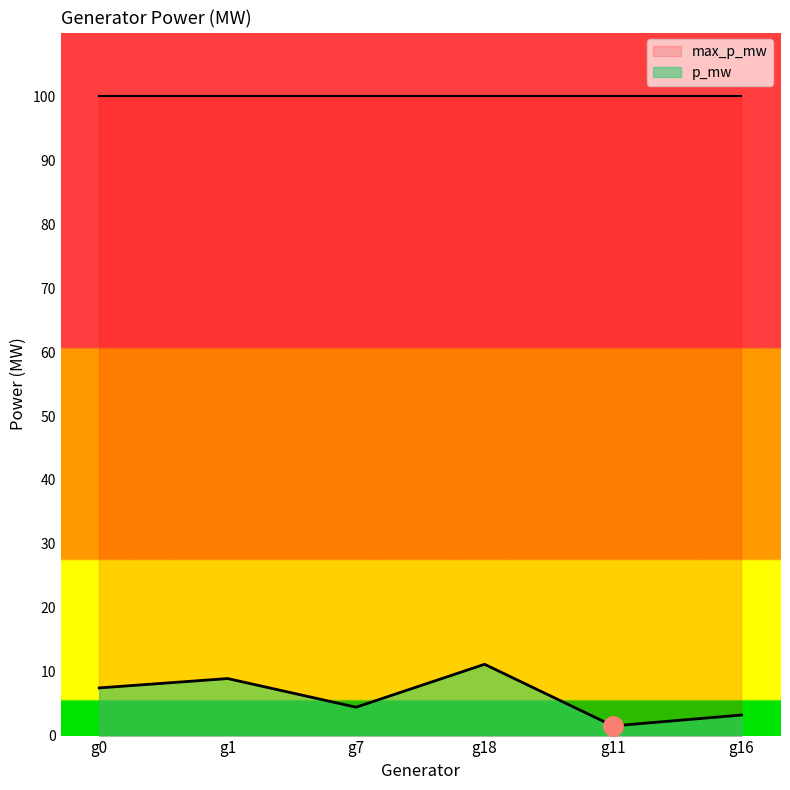

What is the average value?

6.1